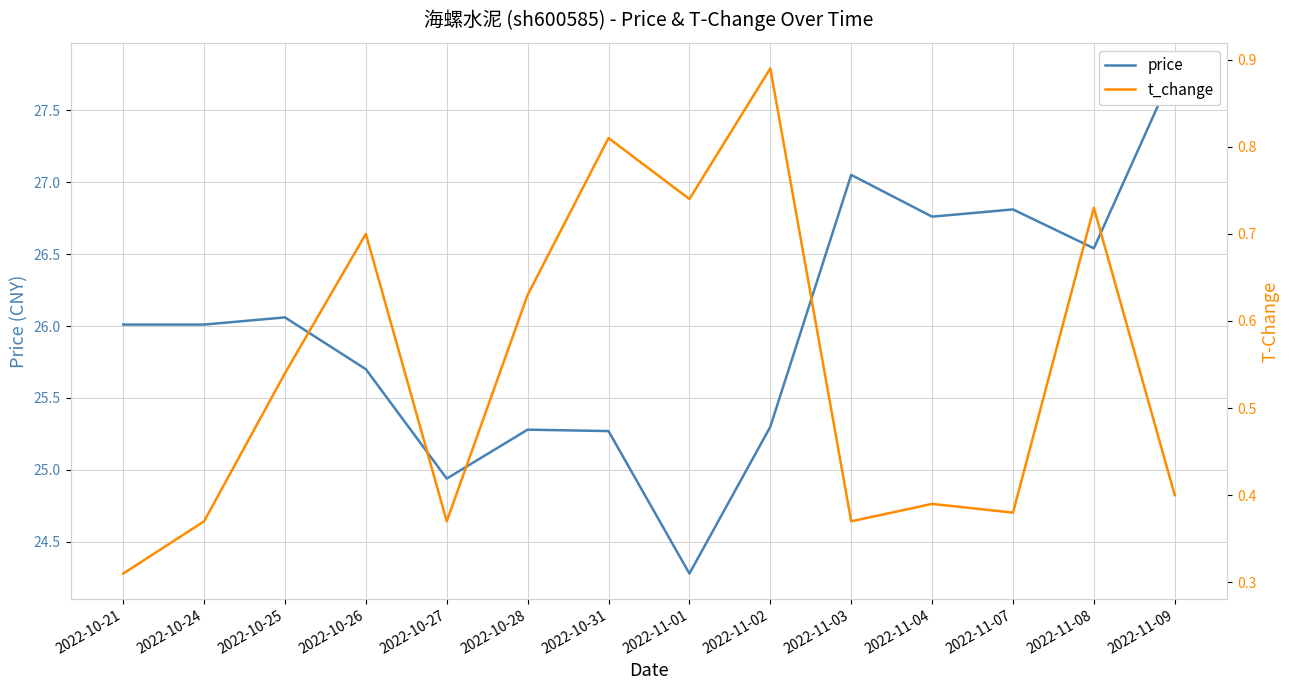

How many values in the price series exceed 26?

8